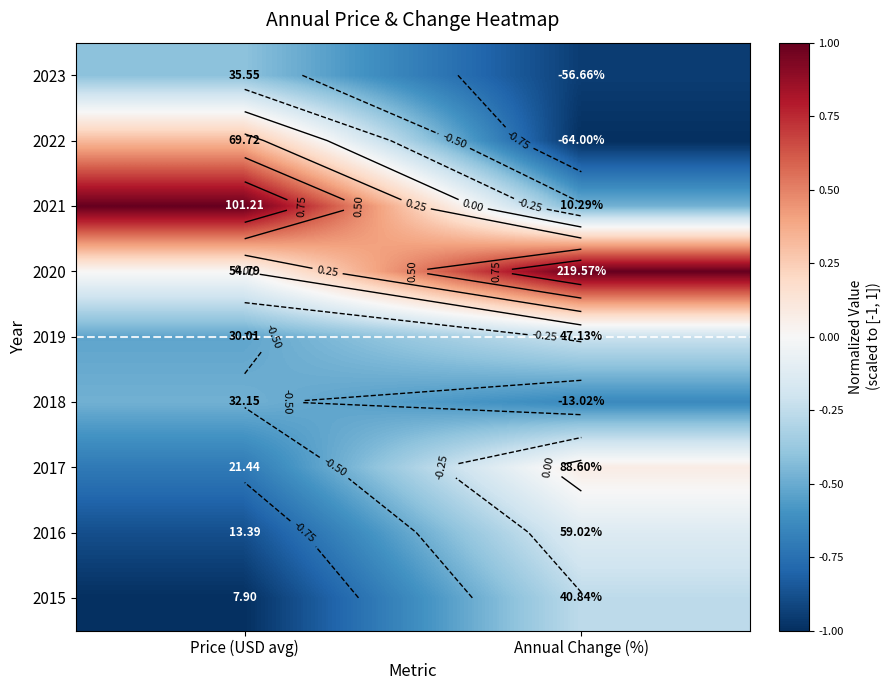

List the labels in order of 2017 value, largest first.

Annual Change (%), Price (USD avg)